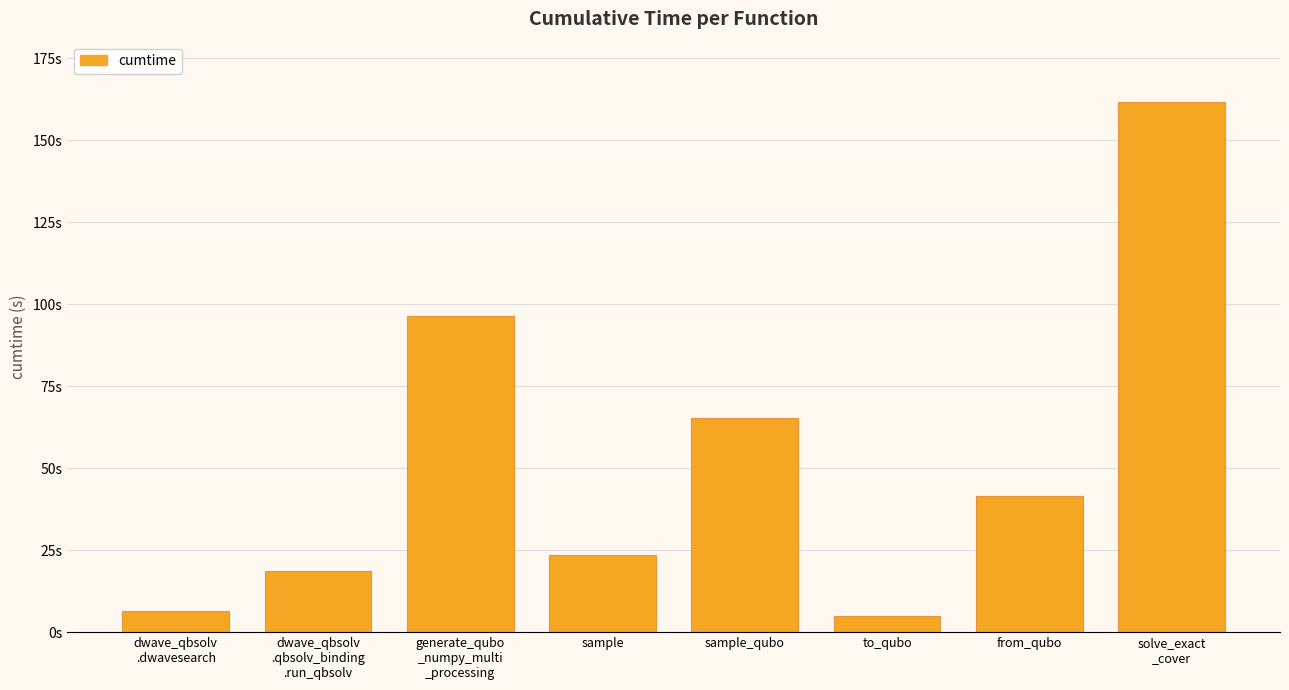

Is it true that the value at dwave_qbsolv
.dwavesearch is 6.6?

True